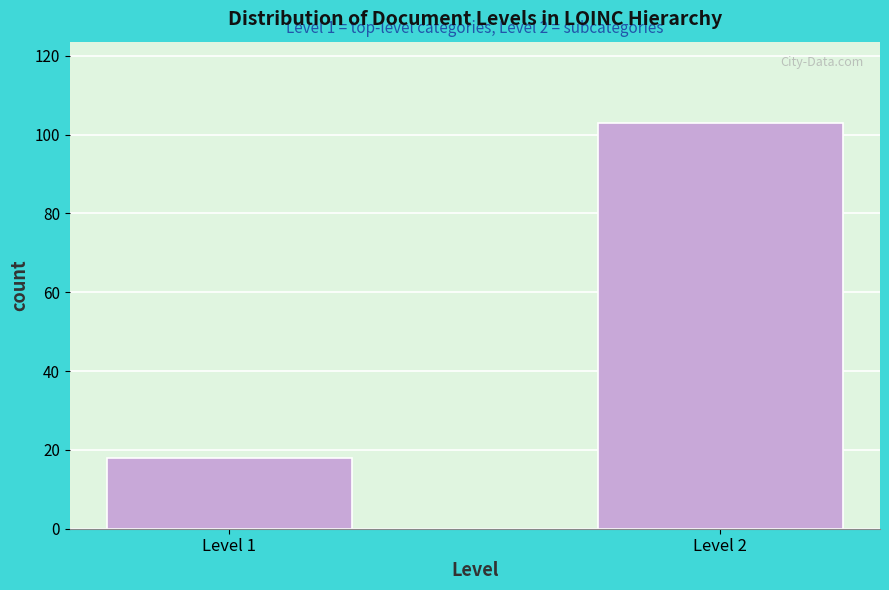

Reading left to right, what are all the values shown in this chart?

Level 1=18	Level 2=103